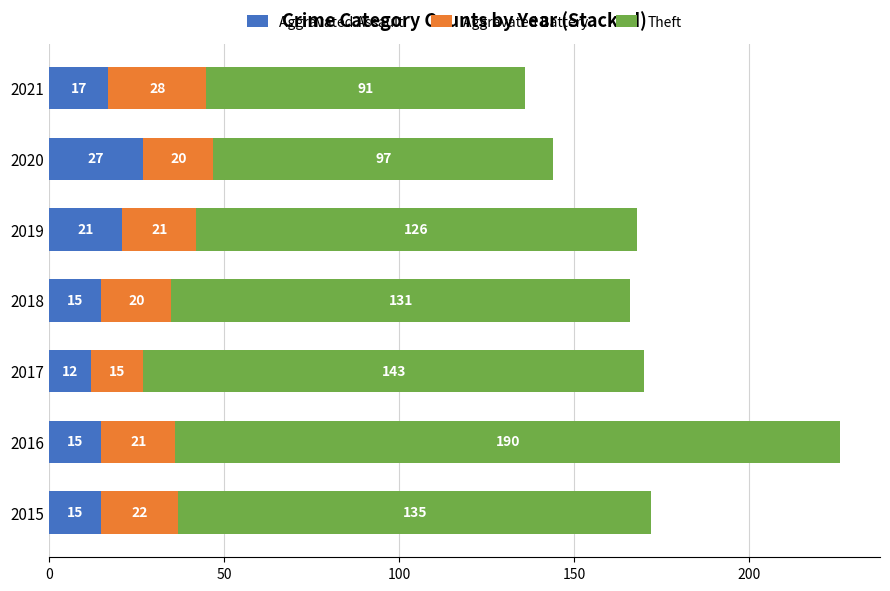

At which label does Aggravated Assault reach its minimum?

2017